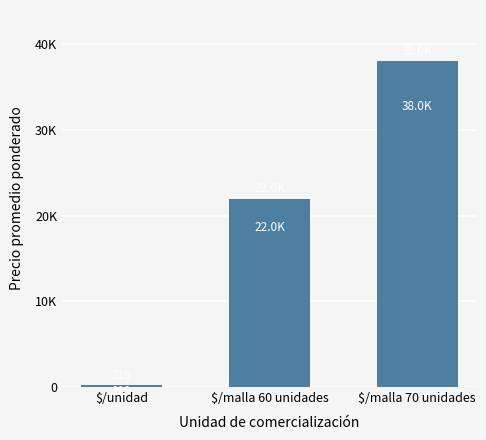

At which label does the data first exceed 22000?

$/malla 70 unidades